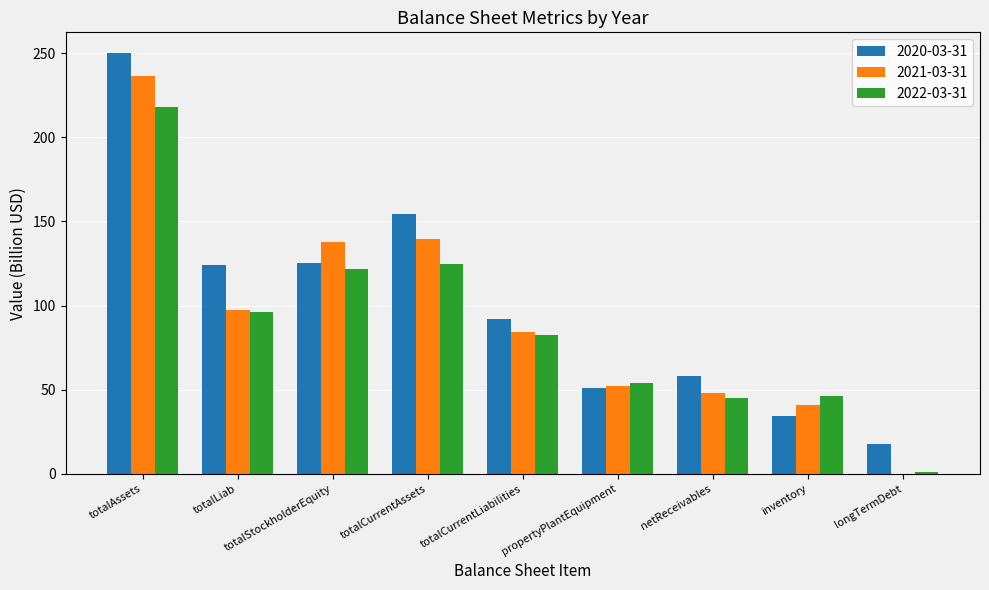

Count the number of data series in this chart.

3